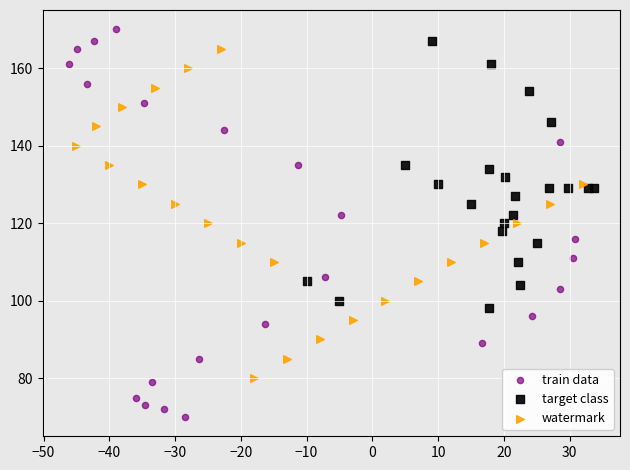

Which series has the largest Y range (max minus min)?

train data